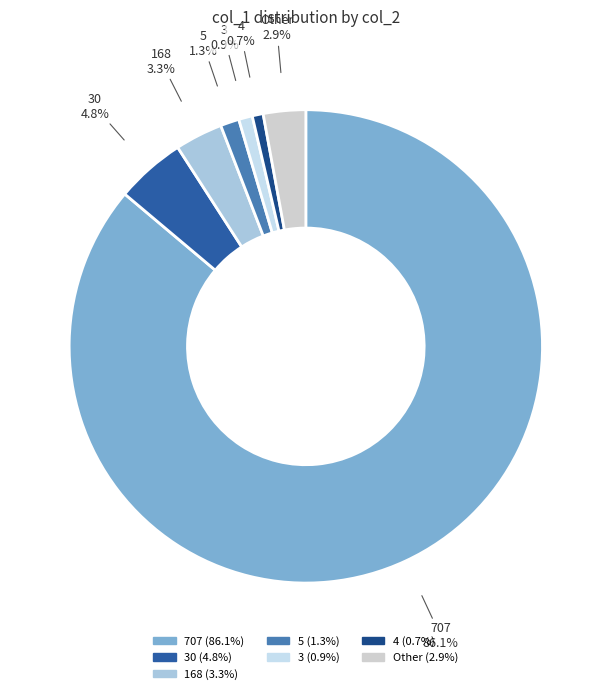

Combined, do 4 and 30 account for over 50%?

No